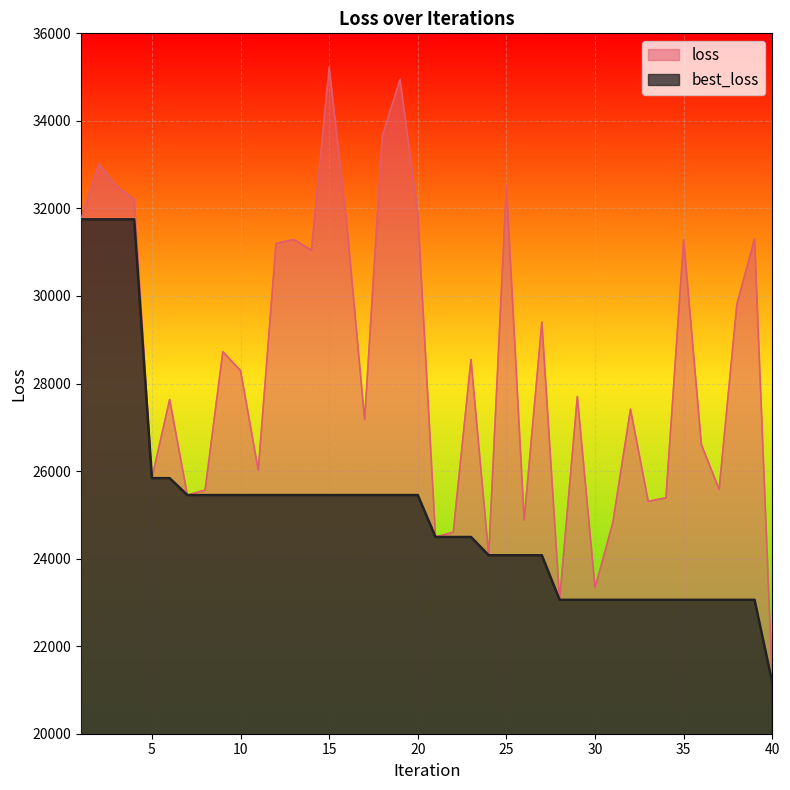

True or false: best_loss and loss cross at least once.

False